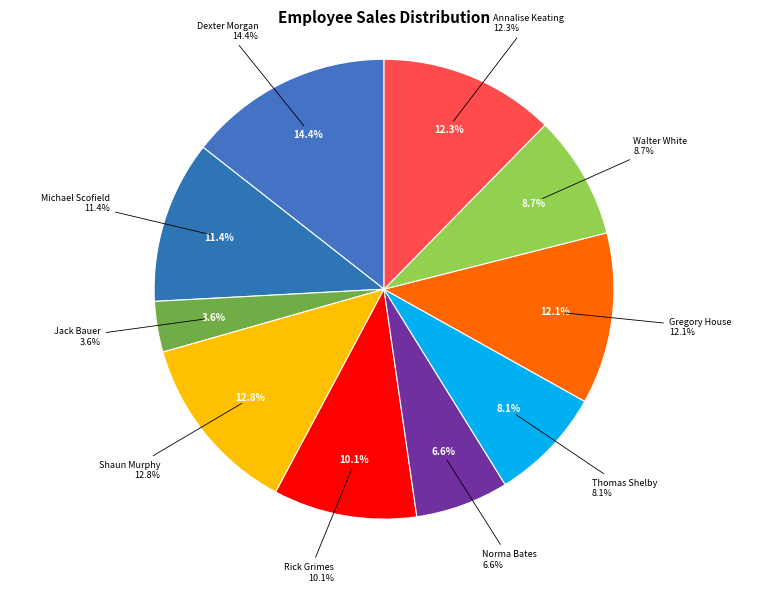

To the nearest percent, what is the average slice percentage?

10%